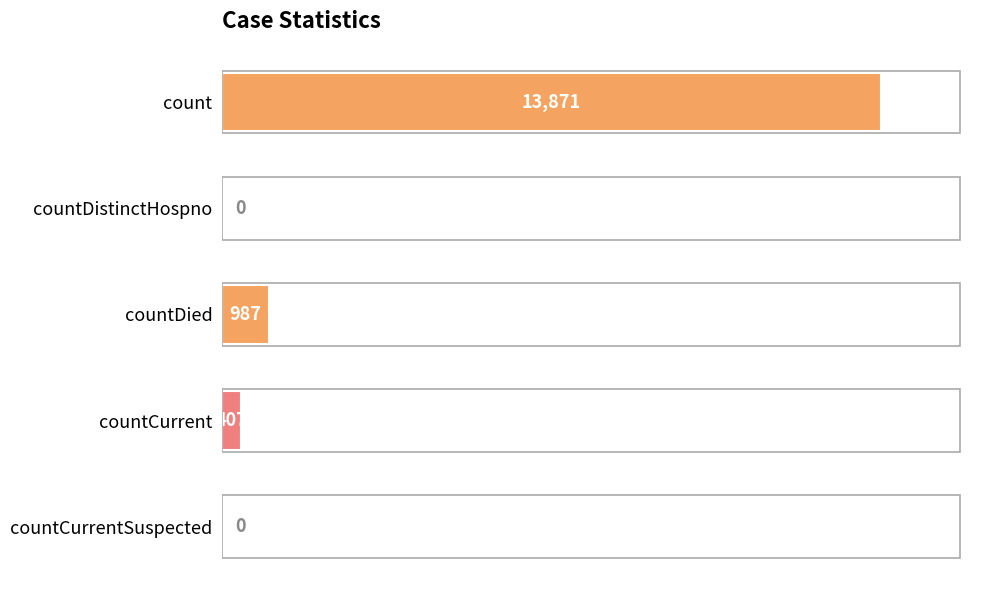

Where is the data nearest to the value 6935?

countDied